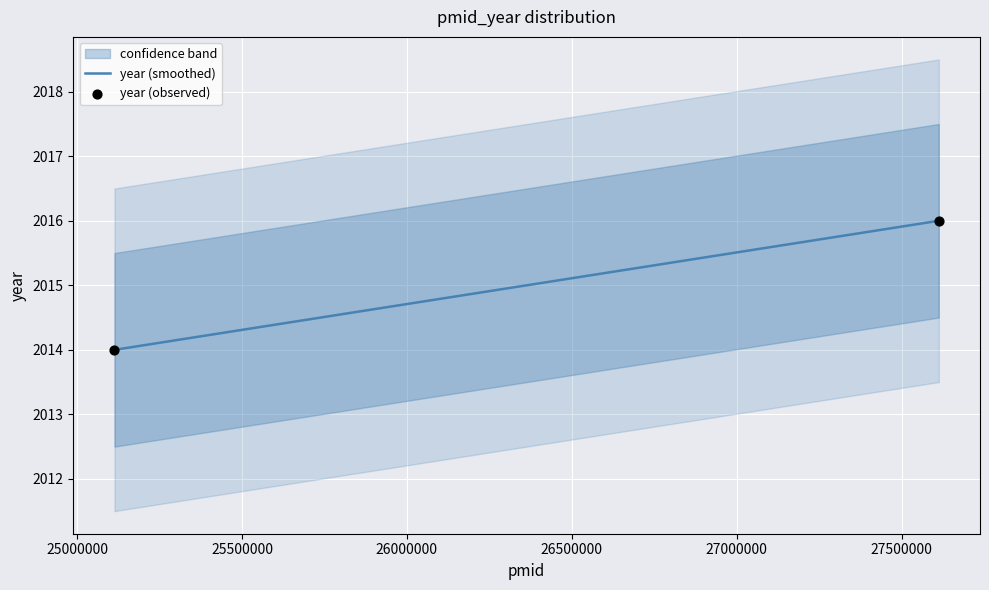

Between 2016 and 2014, which is larger?

2016